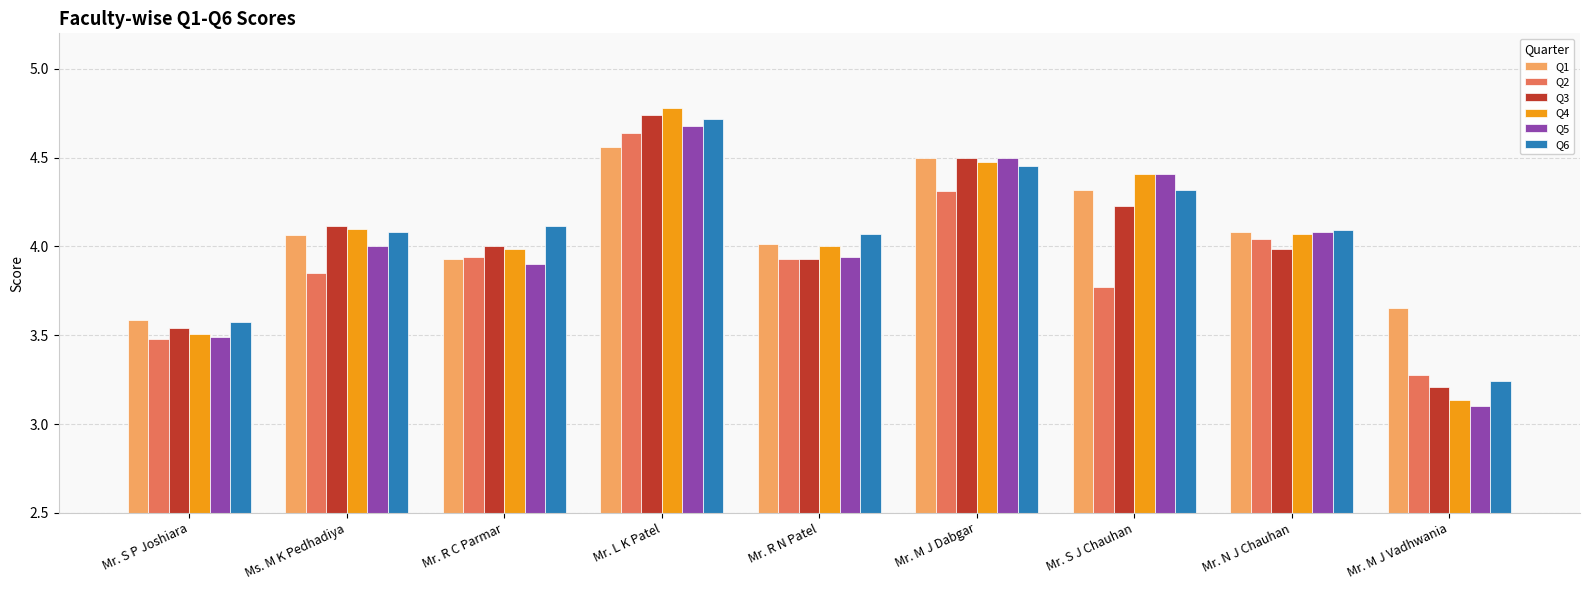

What is the sum of all Q5 values?

36.1